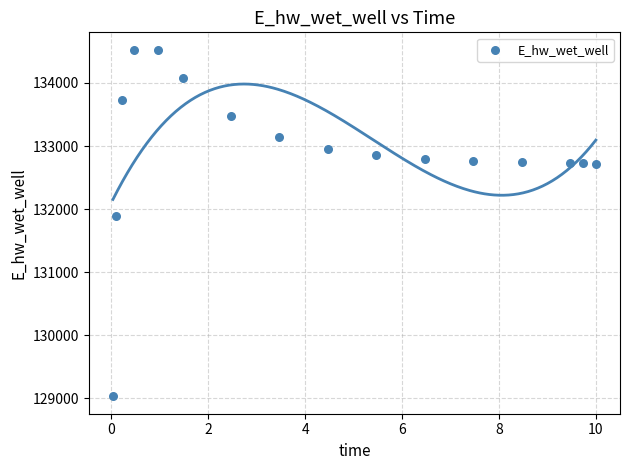

What Y value in the scatter plot is closest to 131779?

131898.8